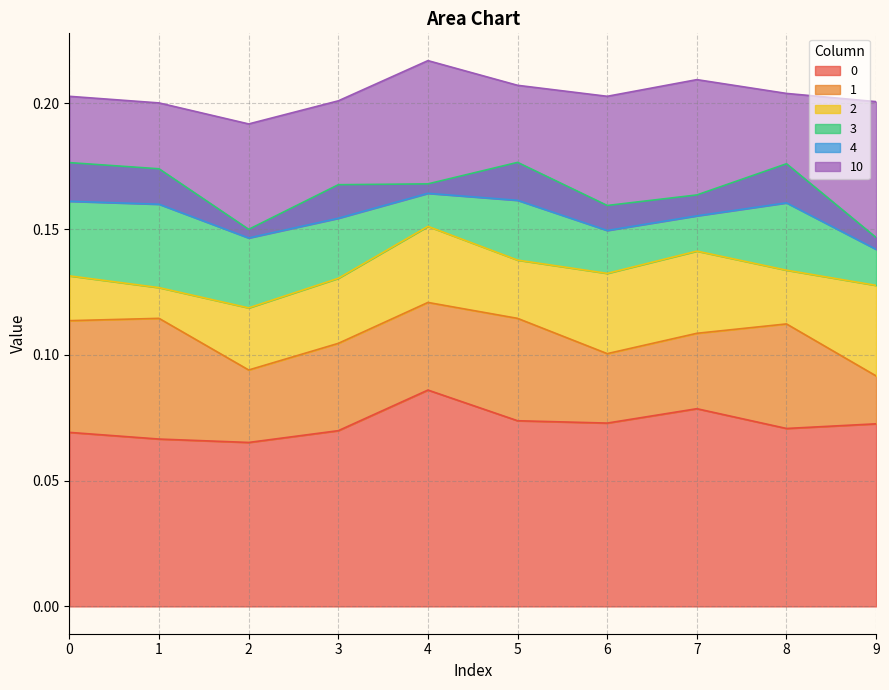

Rank the categories by 2 value from lowest to highest.

1, 0, 8, 5, 2, 3, 4, 6, 7, 9